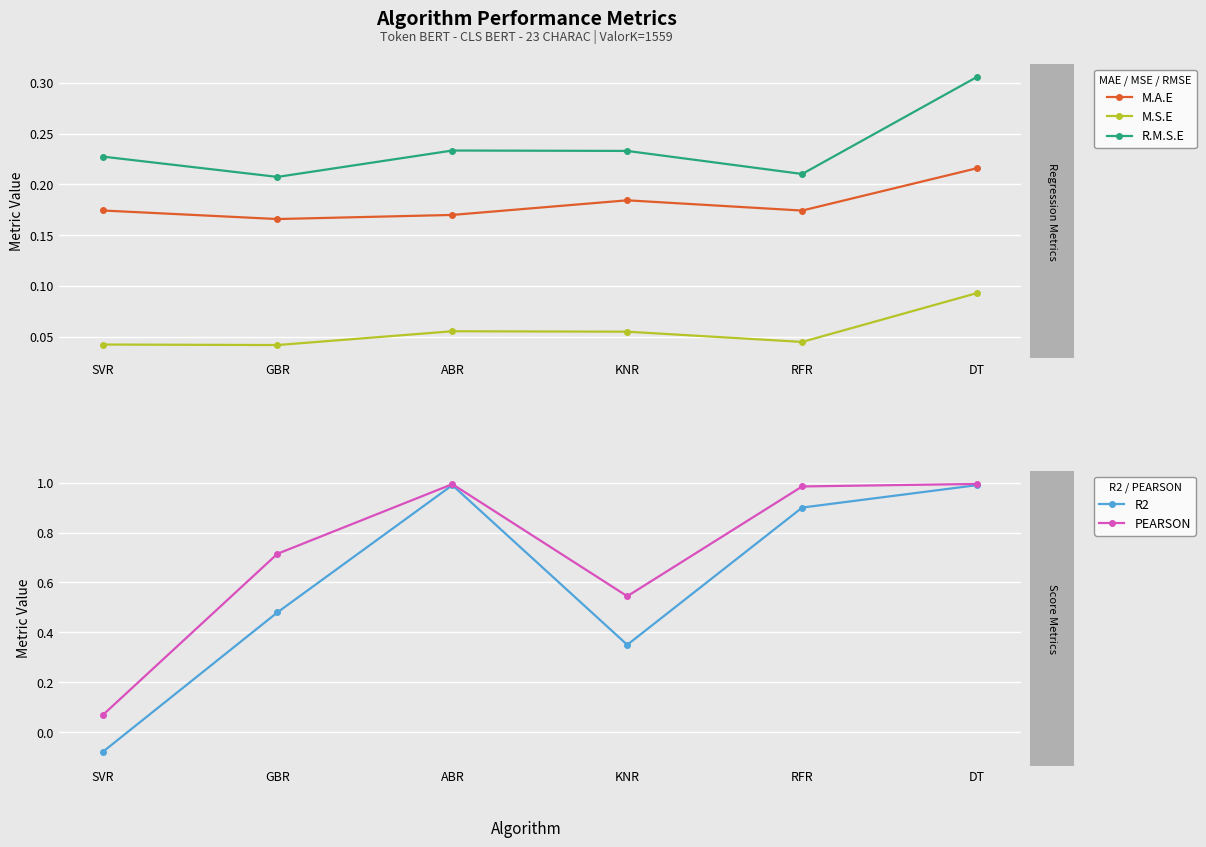

The PEARSON series shows 0.1 at SVR. True or false?

True